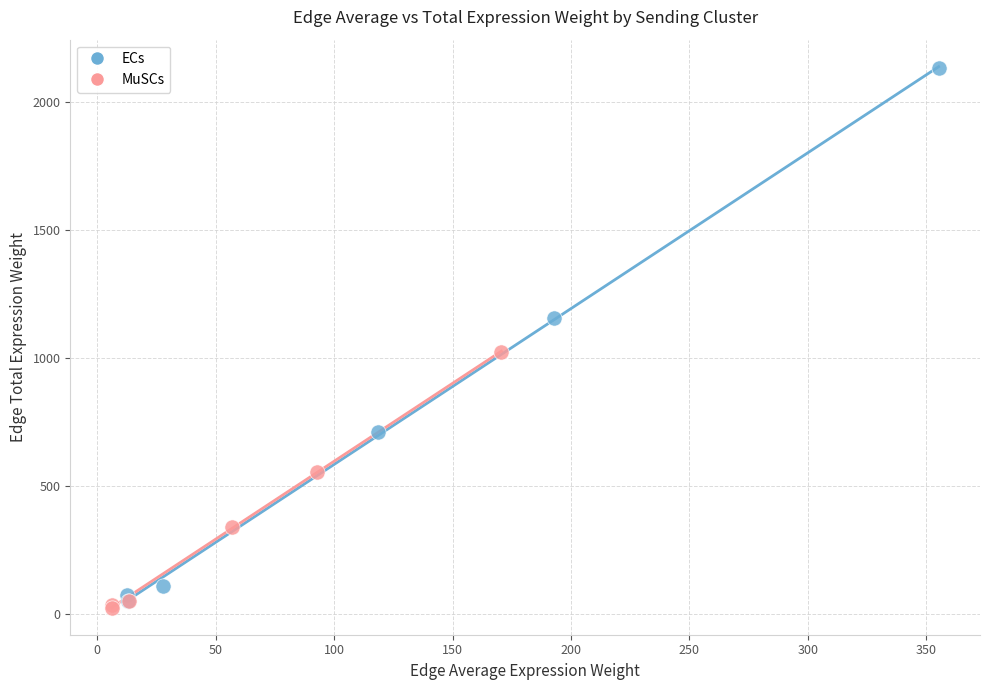

Which series reaches the maximum Y coordinate?

ECs